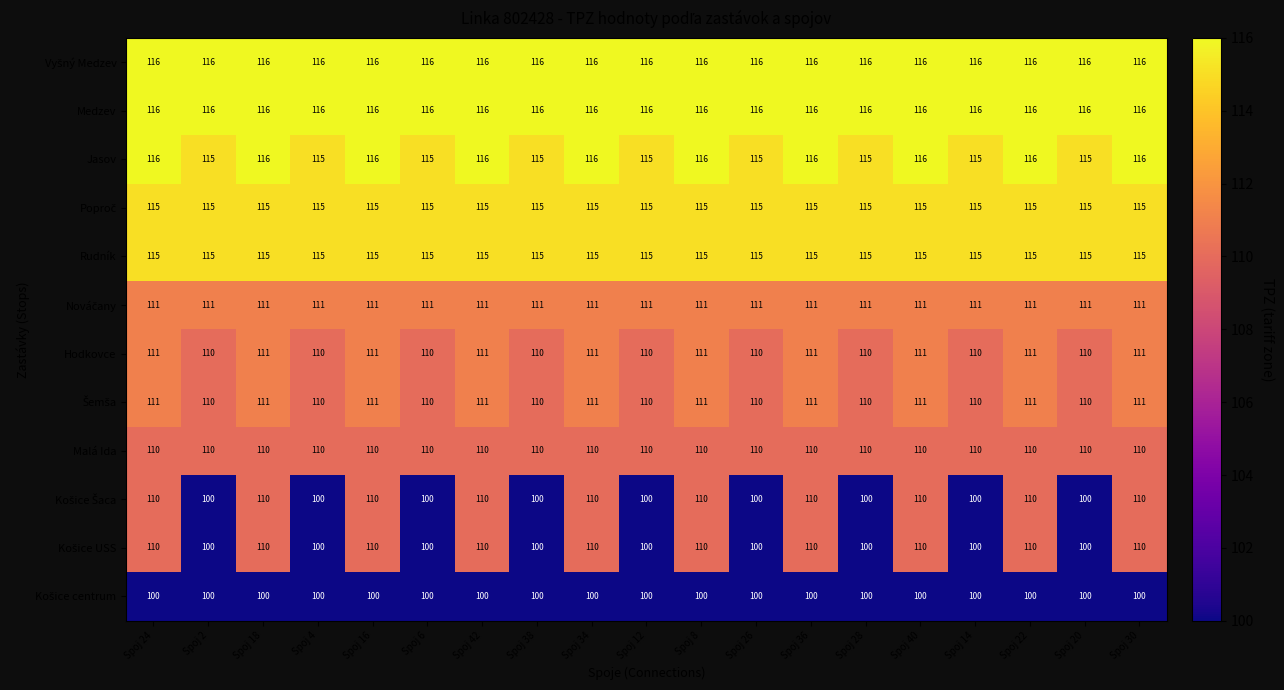

What is the approximate value of Rudník at Spoj 20?

115